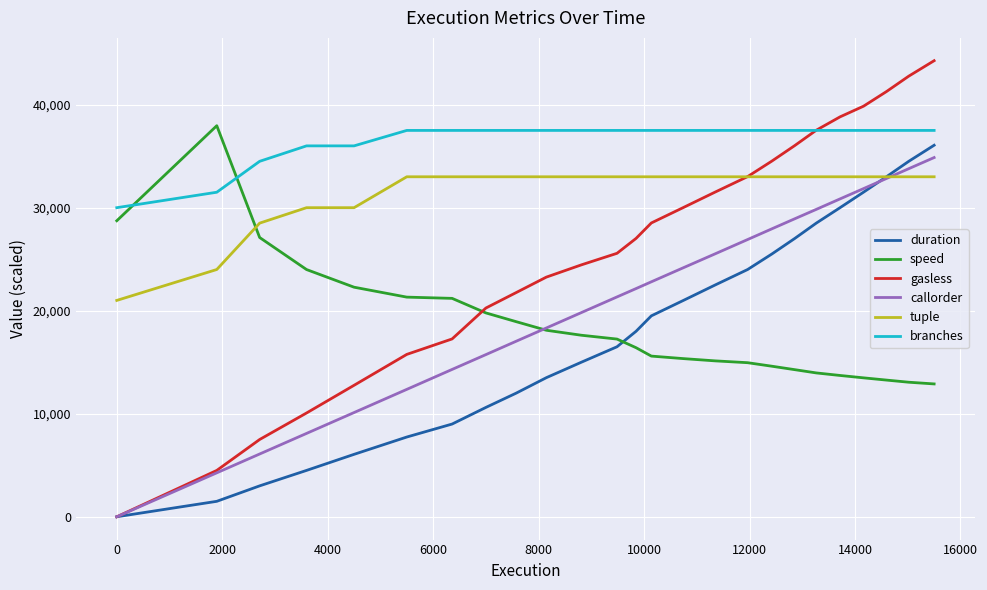

Which series has the largest total across all categories?

branches